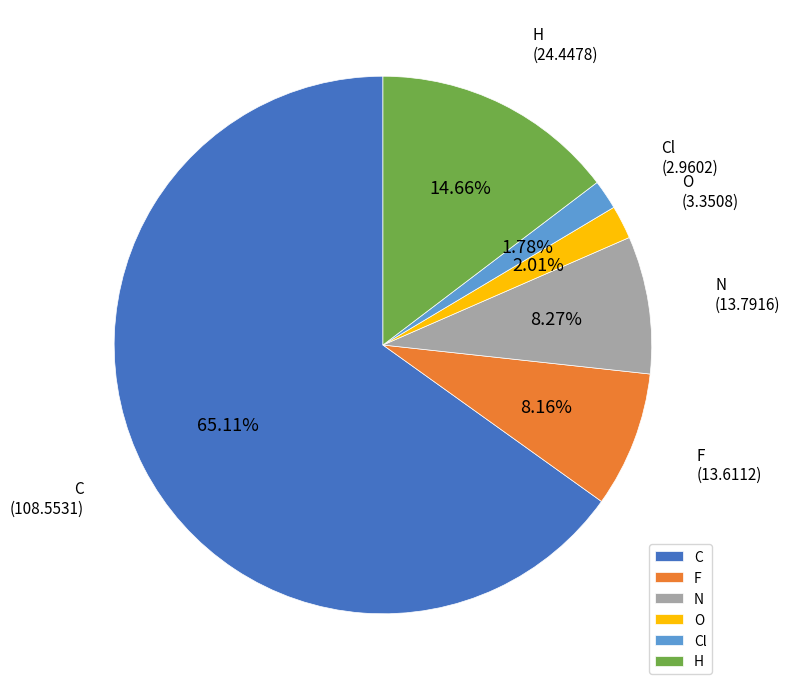

To the nearest percent, what is the difference between the largest and smallest slice percentages?

63%